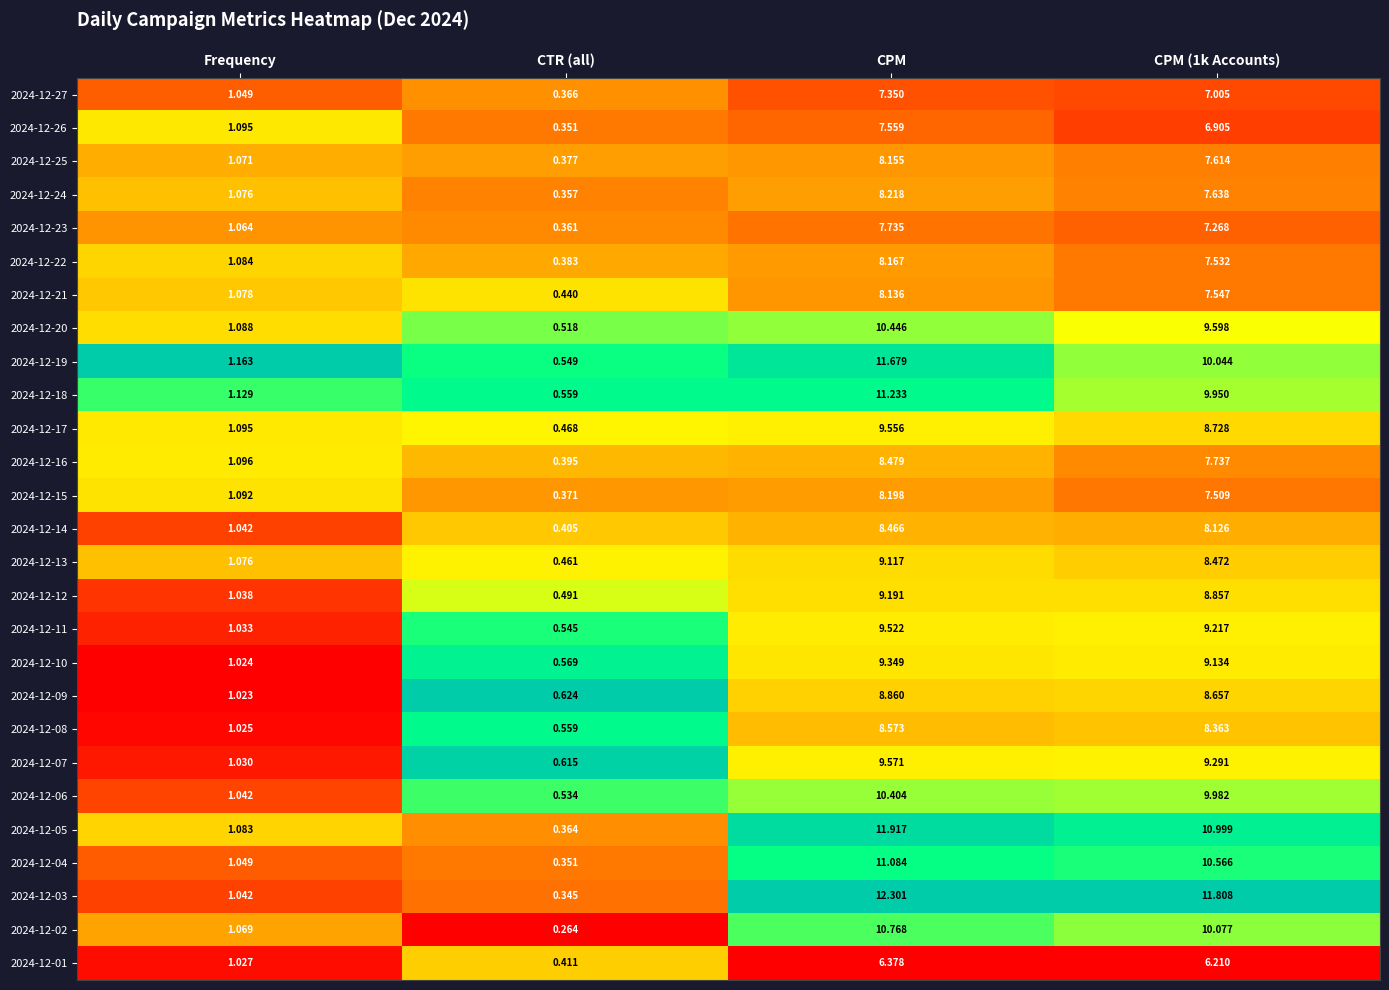

What is the total value across all series at CTR (all)?

12.0